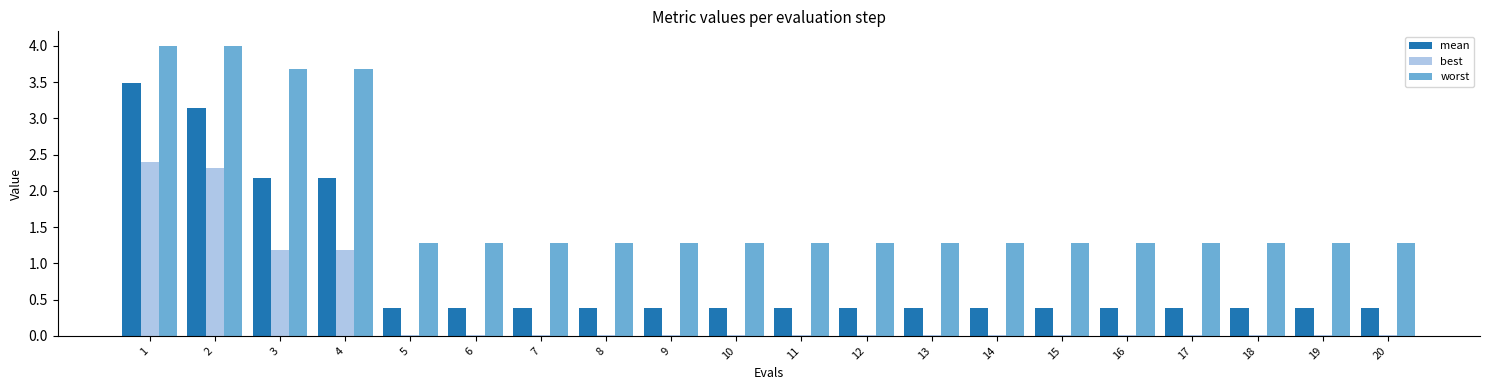

At which category is the sum across all series the highest?

1